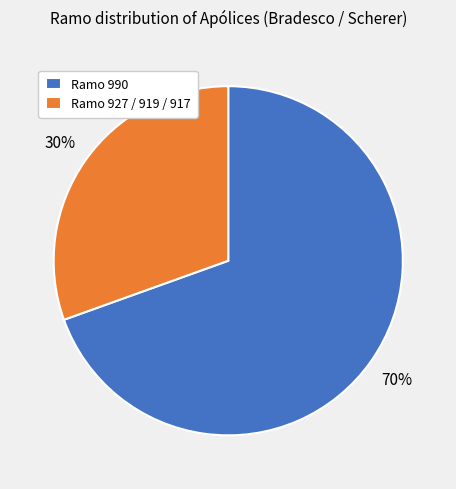

The Ramo 927 / 919 / 917 slice represents 17% of the pie. True or false?

False